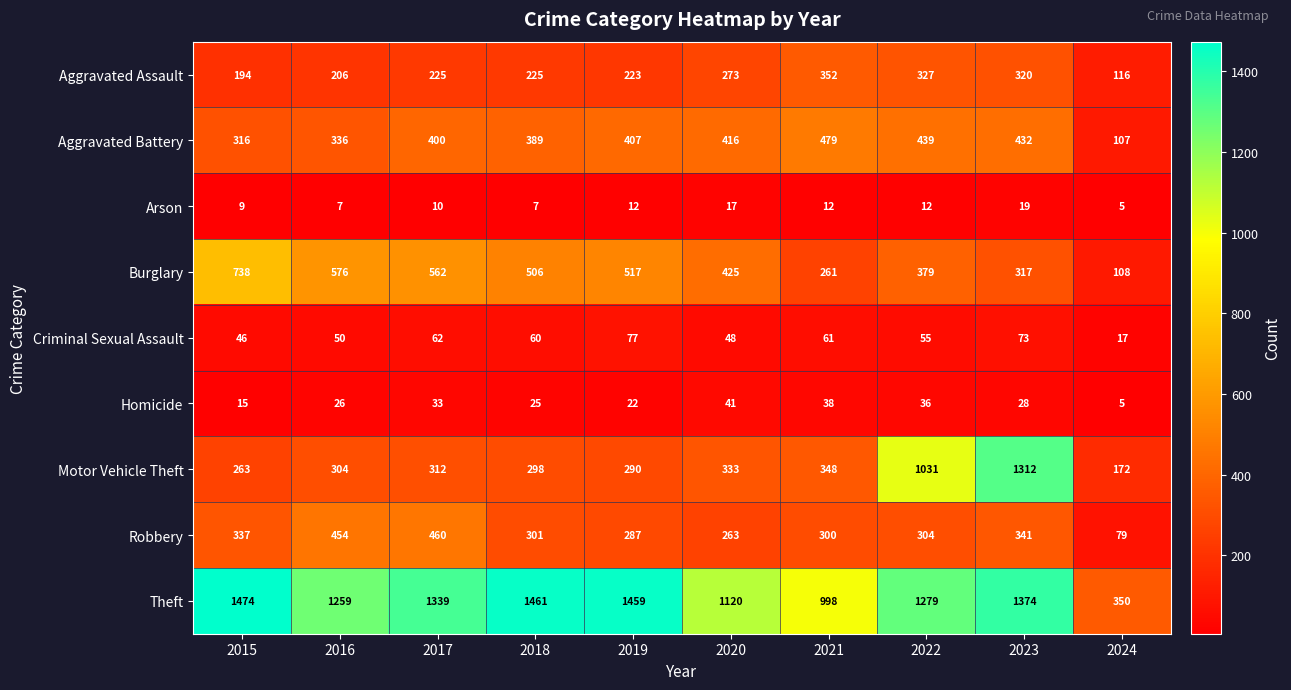

True or false: Criminal Sexual Assault has a value of 55 at 2022.

True